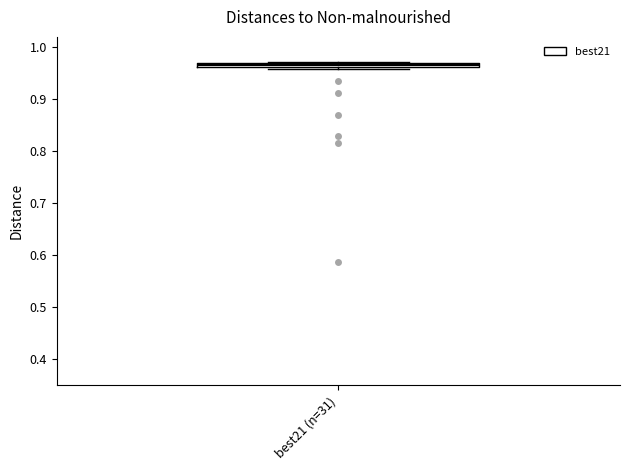

Where is the lower edge of the box for best21 (n=31) on the y-axis? The values are not printed on the chart, so give them approximately, as read against the axis.

0.96